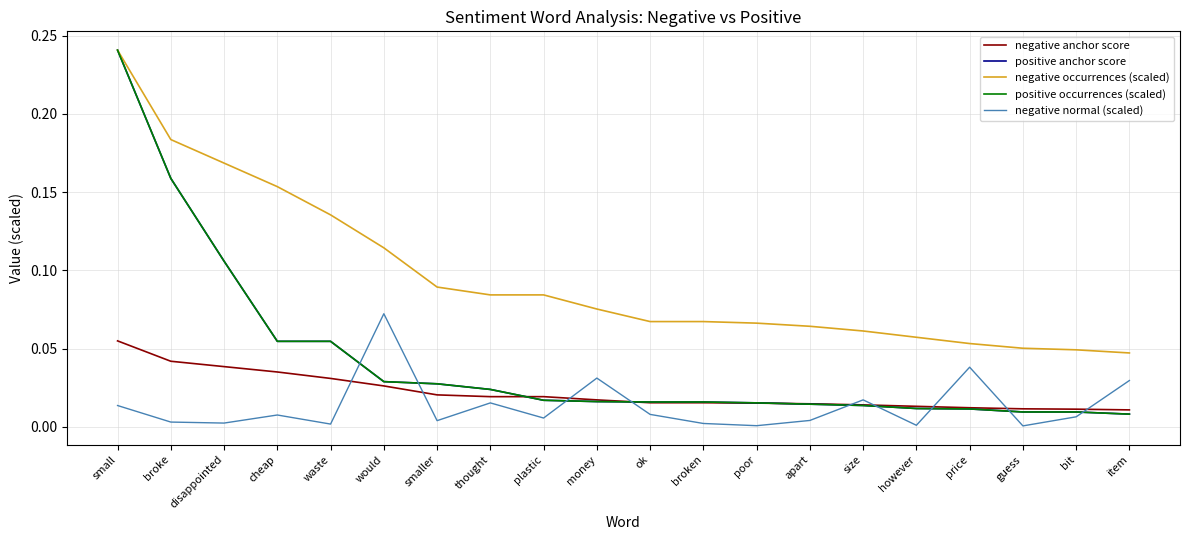

What position from the left is money?

10